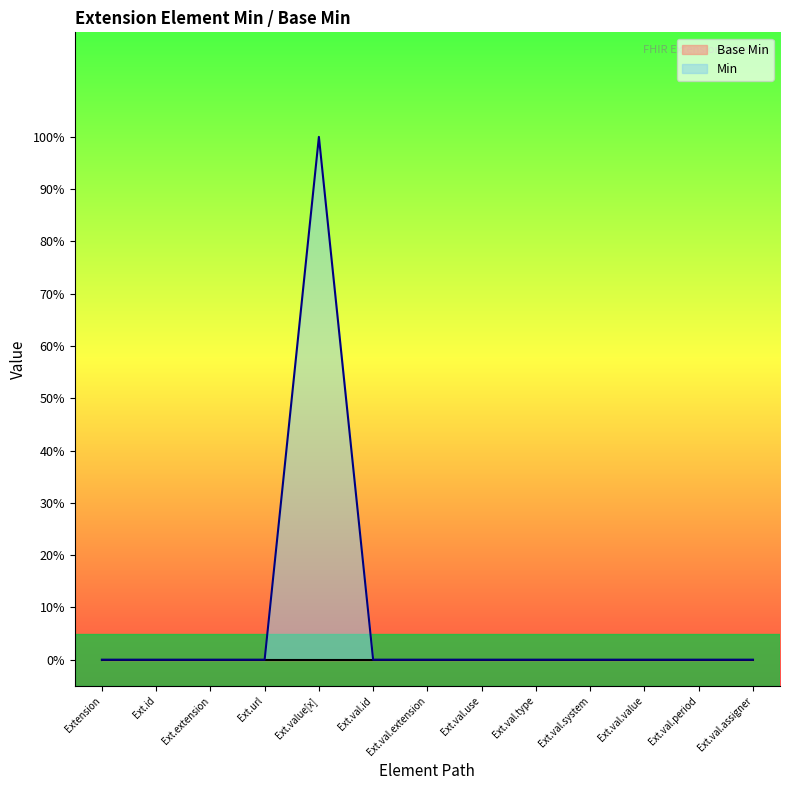

What position from the left is Extension?

1